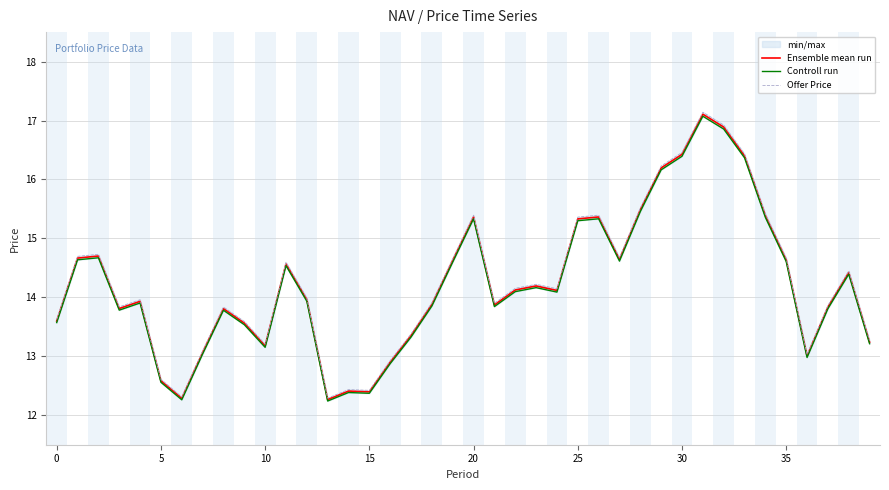

Does the chart have visible grid lines?

Yes